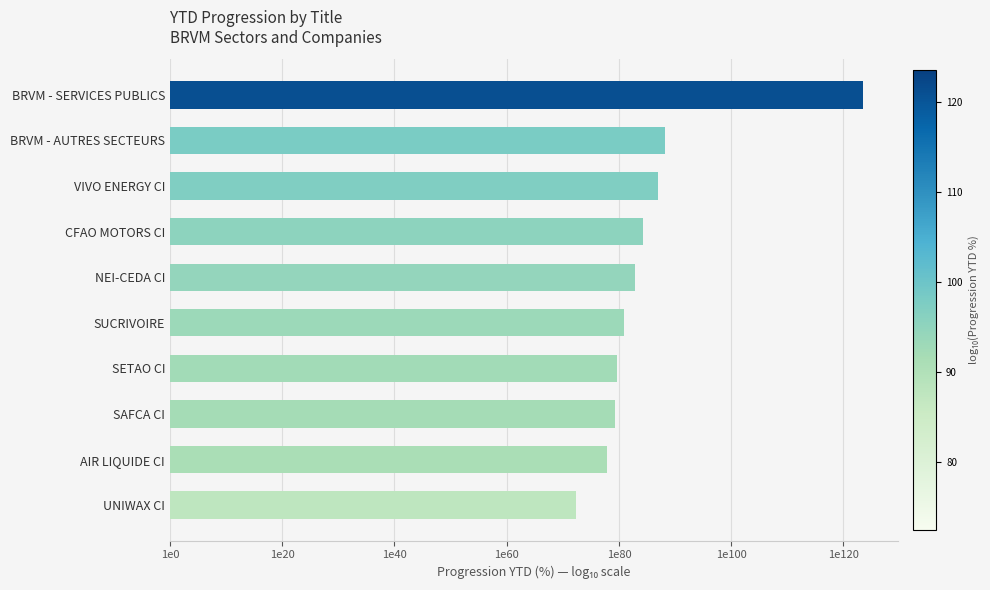

Does the chart contain any negative values?

No